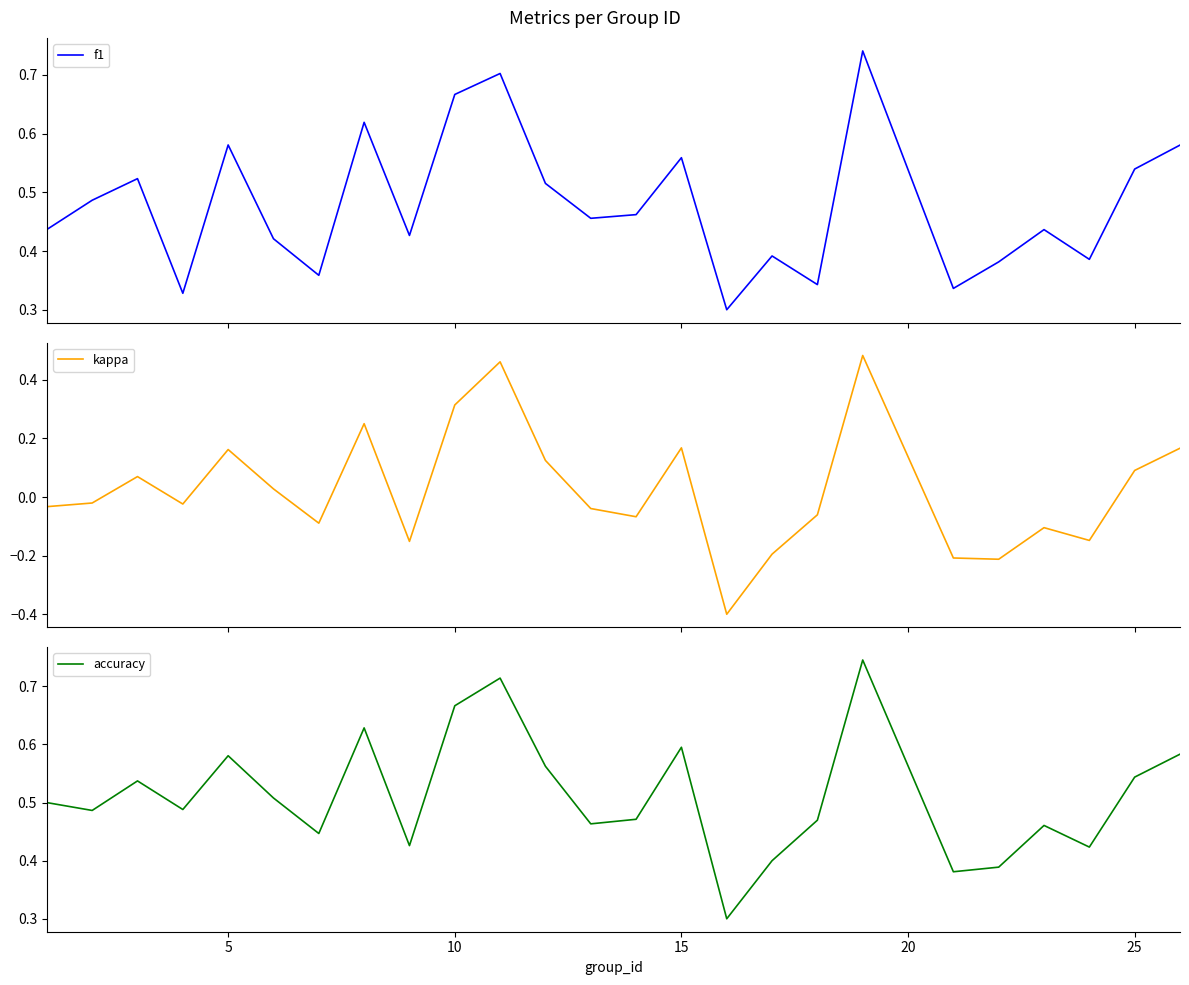

In kappa, how many points are higher than both neighbors (excluding endpoints)?

7